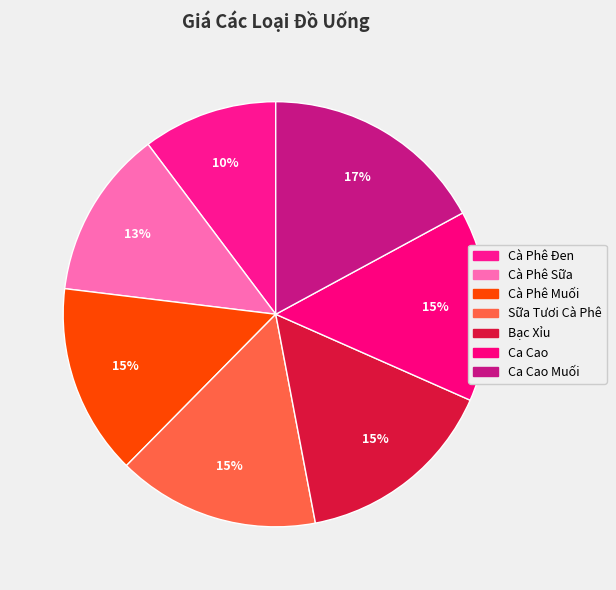

Count the number of slices in the pie.

7